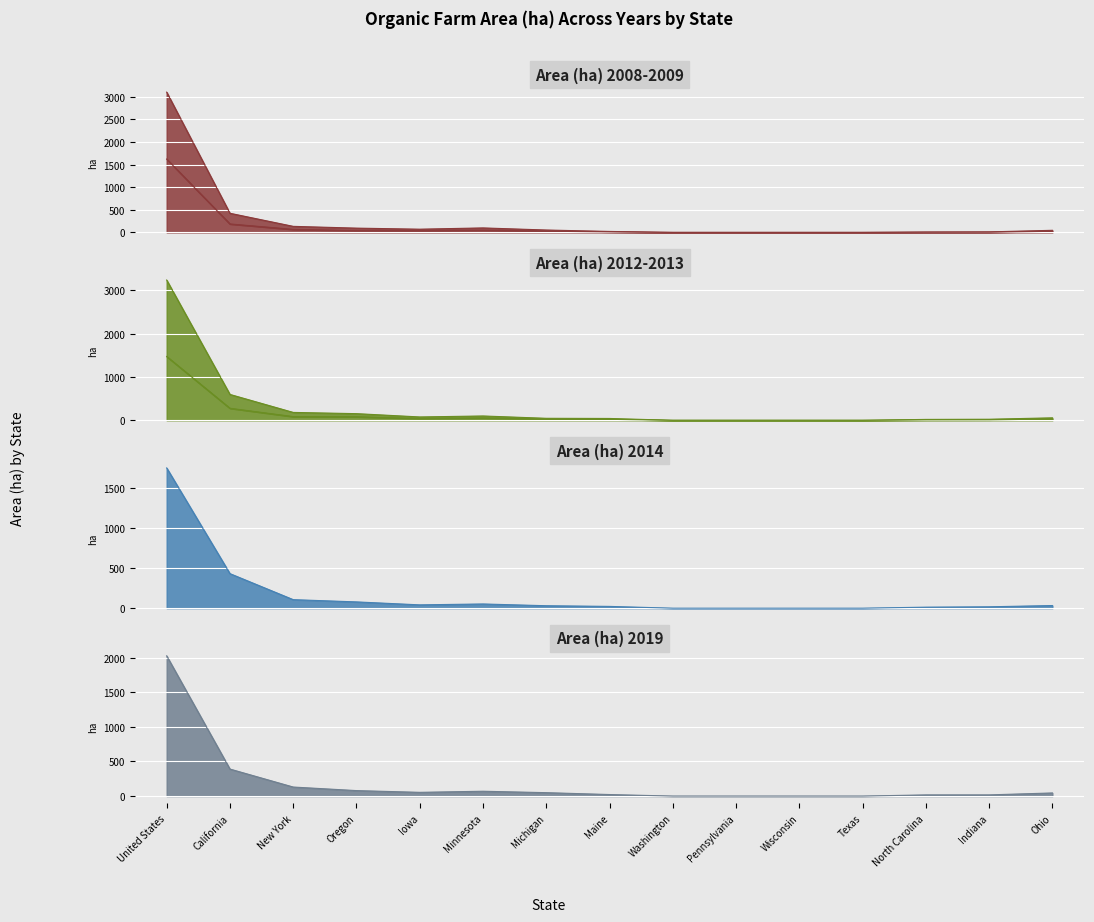

What is the difference between the maximum and minimum values in the 2012 series?

1474.2